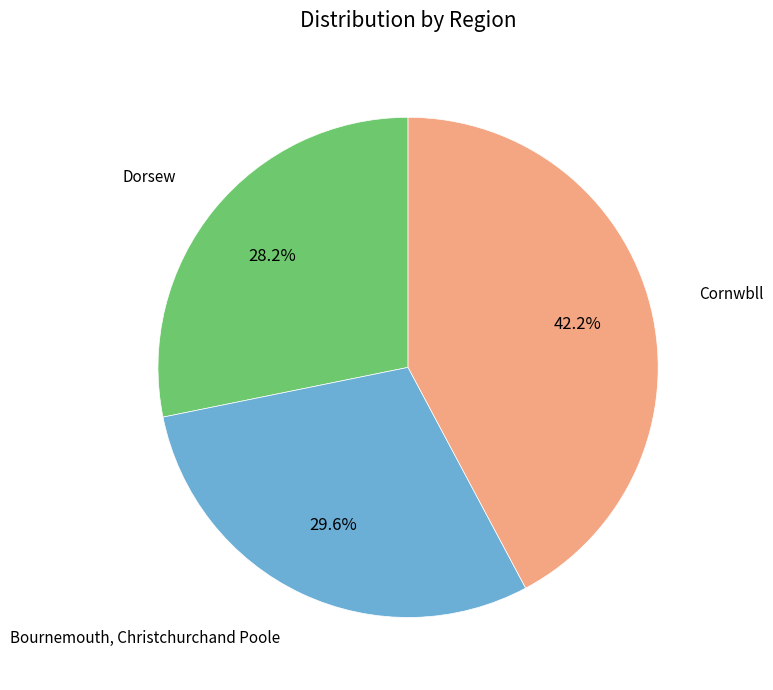

How many segments does this pie chart have?

3